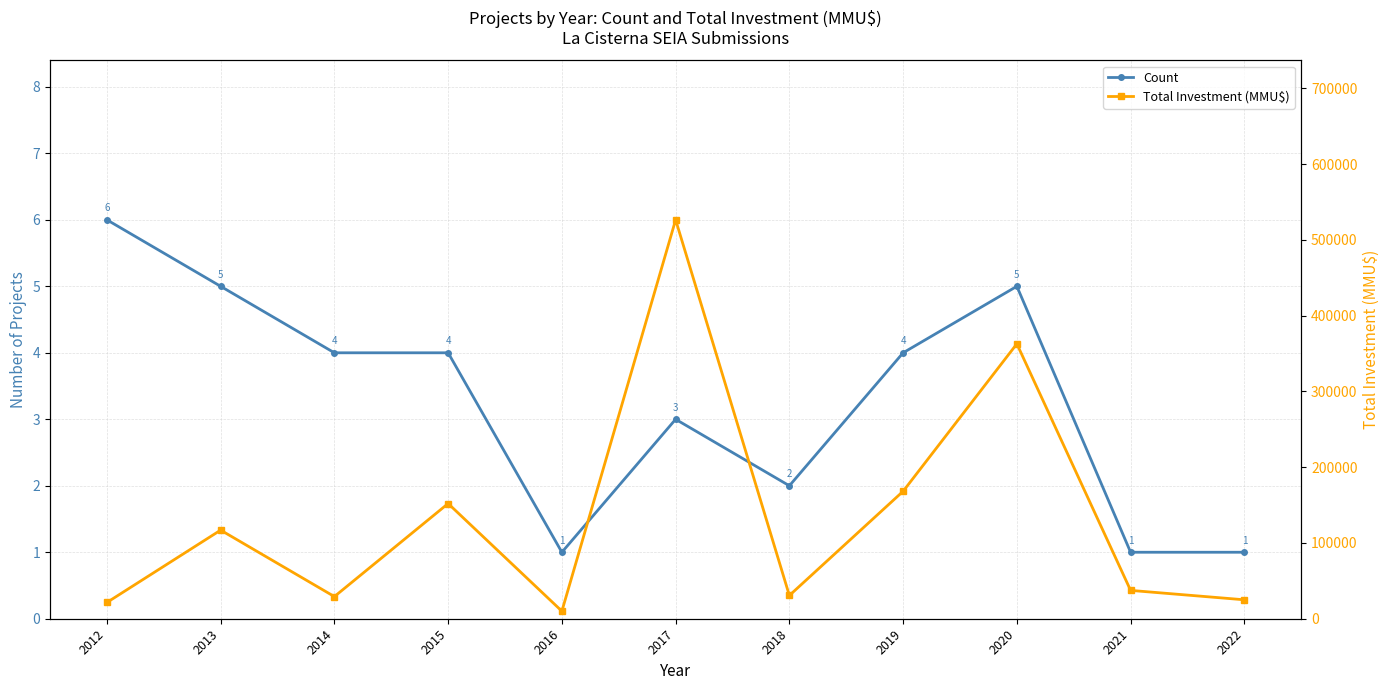

What is the total value across all series at 2022?

25001